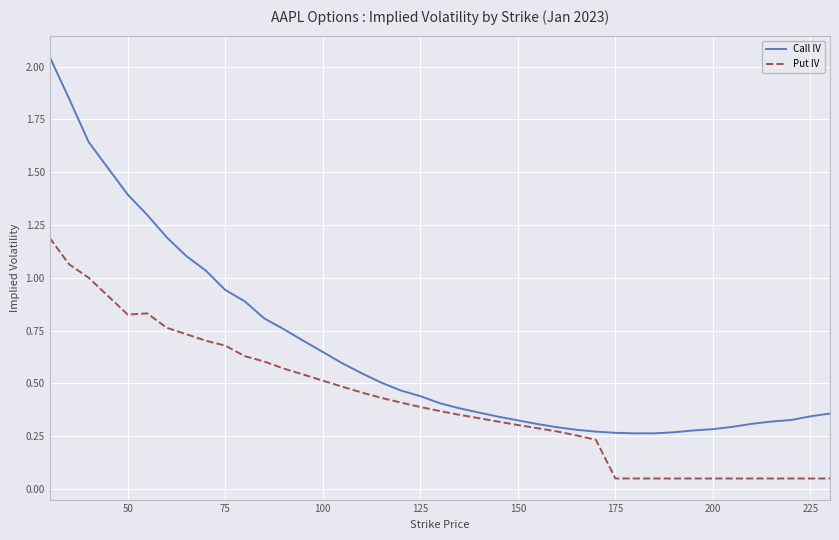

True or false: Call IV and Put IV cross at least once.

False